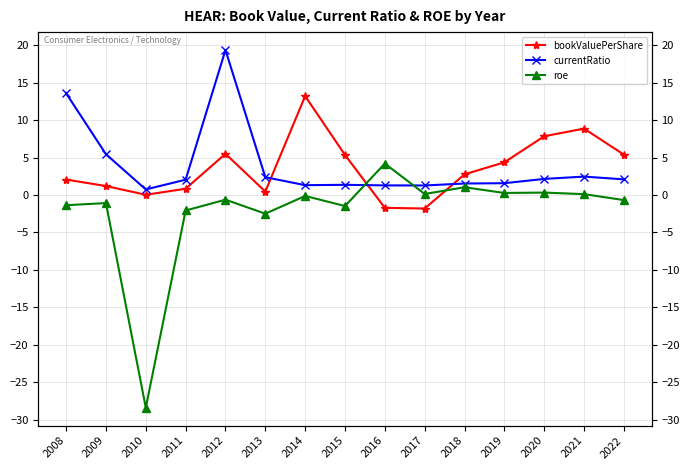

How many lines are shown in the chart?

3